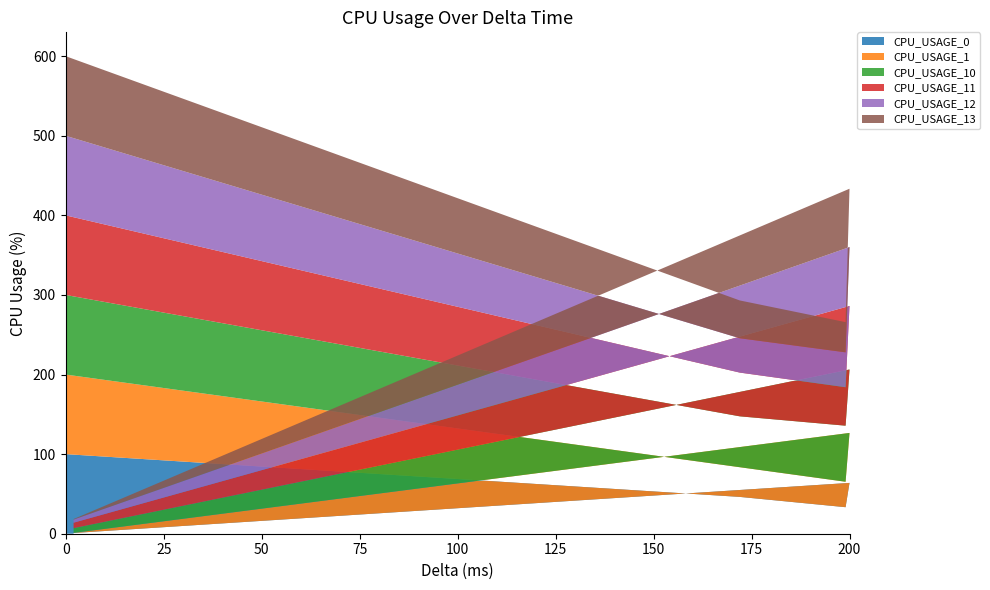

Reading left to right, list all the values displayed in this chart.

CPU_USAGE_0: 0=100.0	172=46.3	199=33.3	200=63.8	2=0.9
CPU_USAGE_1: 0=100.0	172=37.3	199=32.0	200=62.8	2=0.2
CPU_USAGE_10: 0=100.0	172=63.9	199=70.5	200=79.7	2=5.9
CPU_USAGE_11: 0=100.0	172=55.0	199=48.3	200=79.8	2=6.9
CPU_USAGE_12: 0=100.0	172=43.2	199=43.9	200=74.0	2=3.9
CPU_USAGE_13: 0=100.0	172=47.5	199=37.9	200=73.3	2=0.6